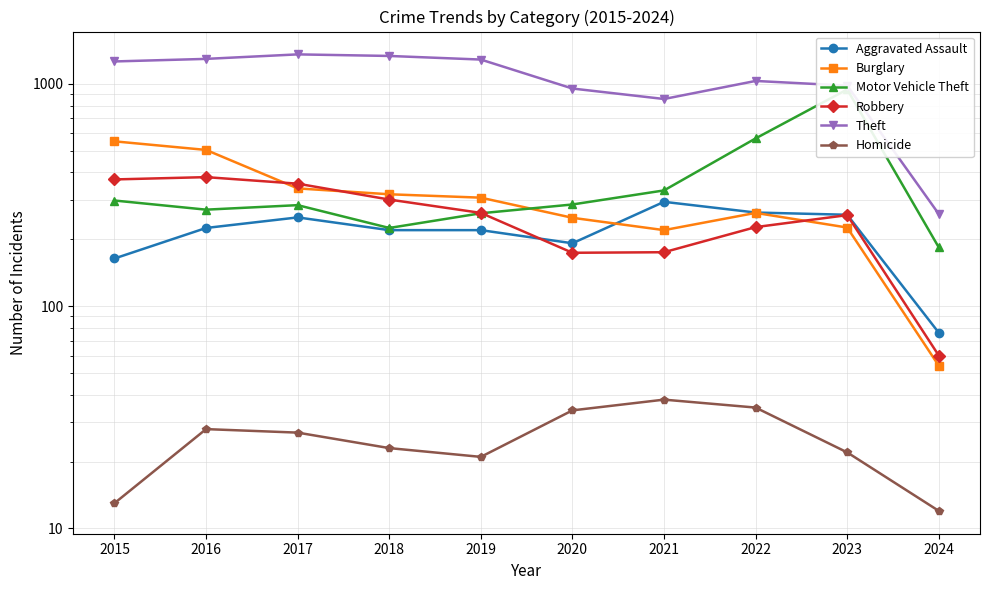

What is the difference between the highest and lowest values at 2019?

1267